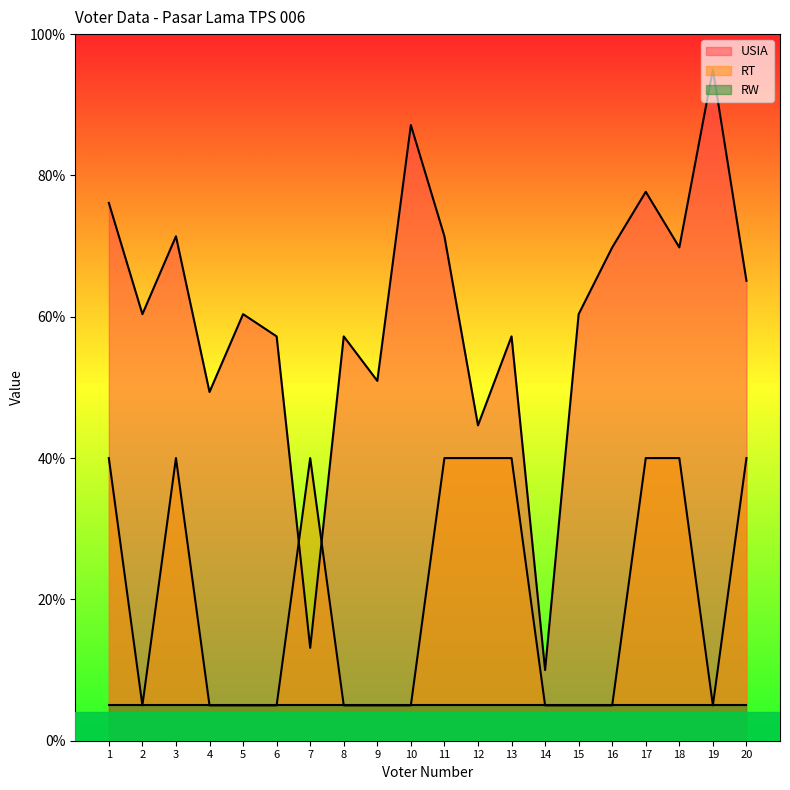

What is the sum of all USIA values?

1204.3